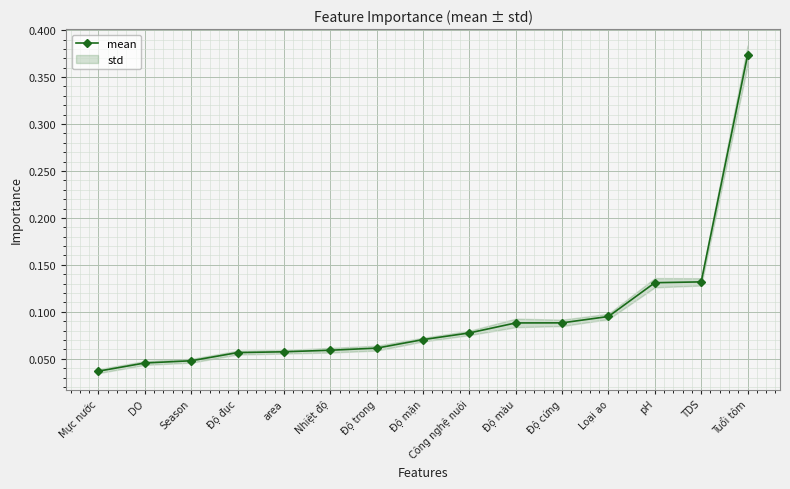

How many lines are shown in the chart?

1